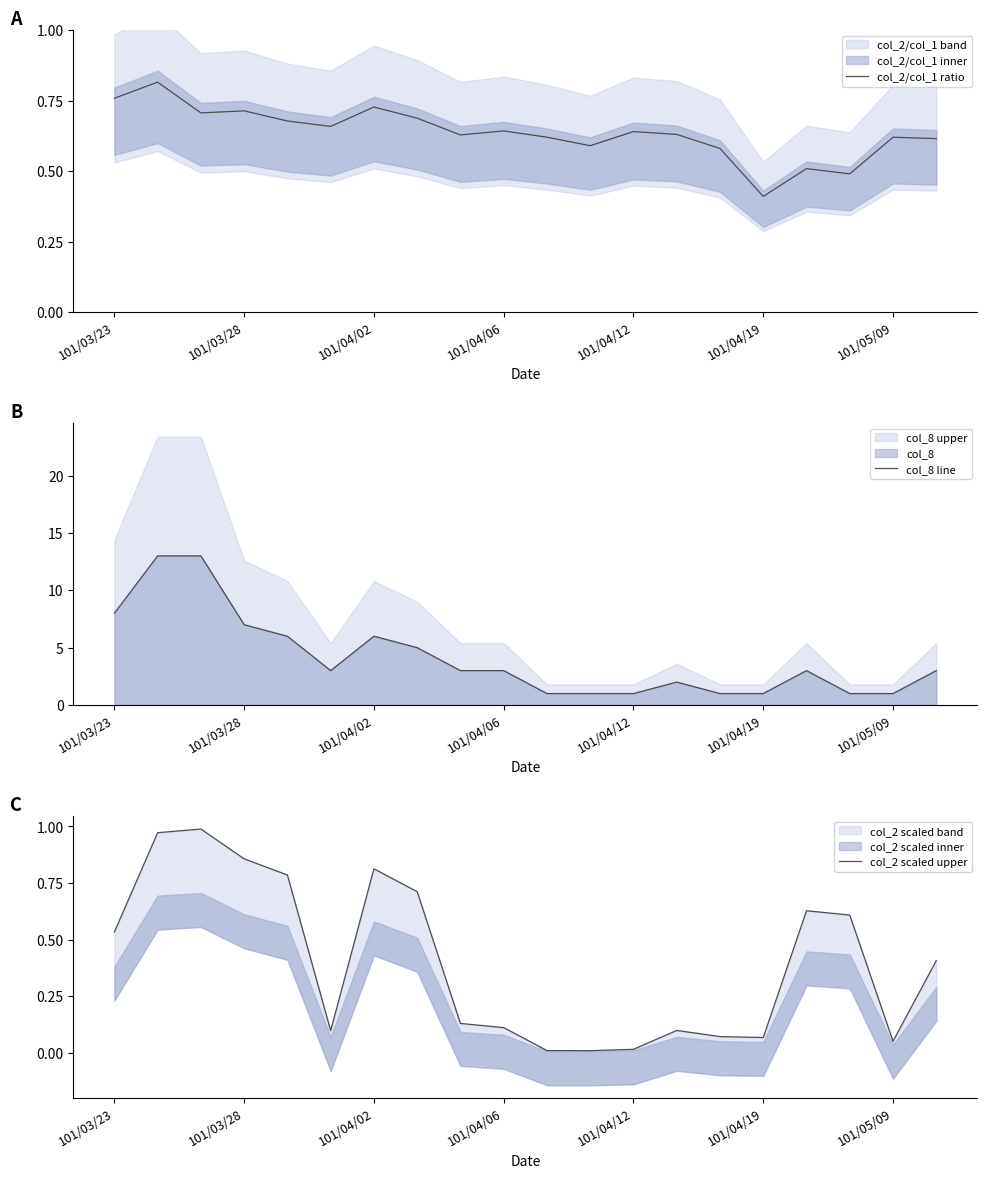

Does the chart have visible grid lines?

No